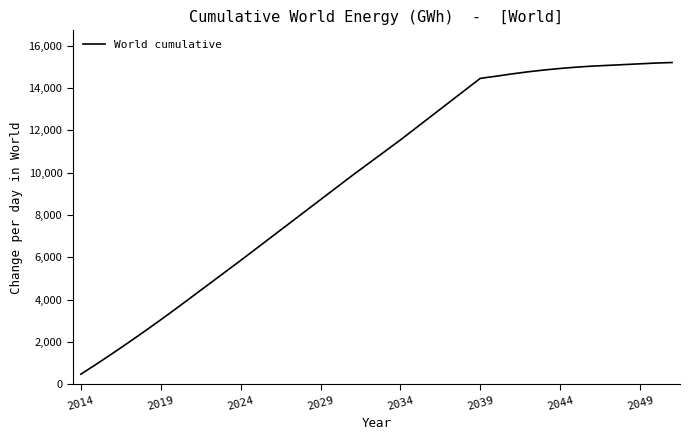

What is the difference between the maximum and minimum values?

14725.5